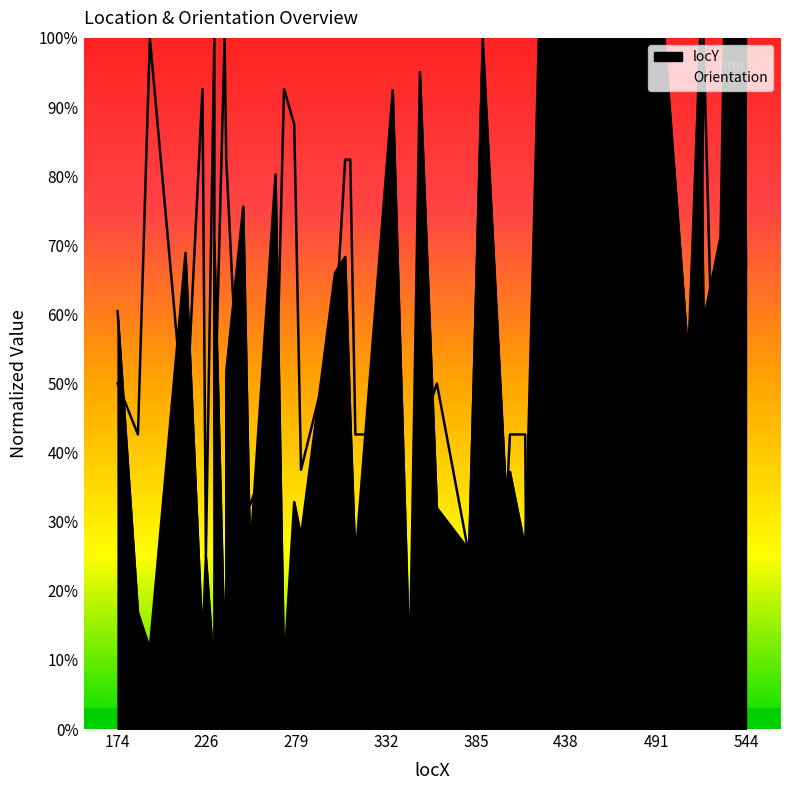

What value does the locY series have at 496?

100.0